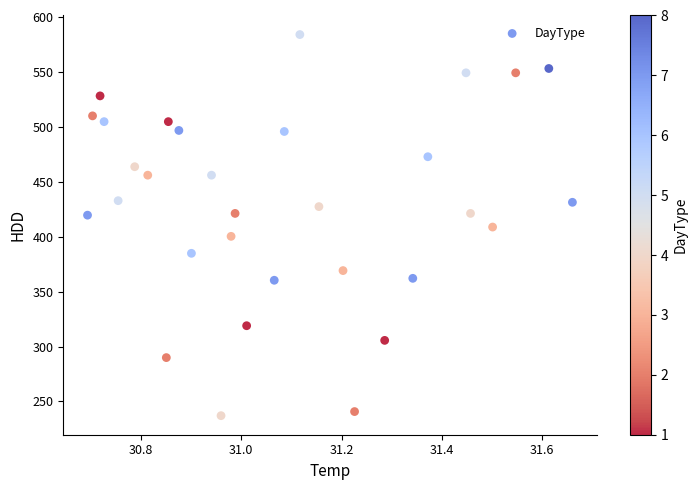

What is the range of Y values (max minus min)?

347.2